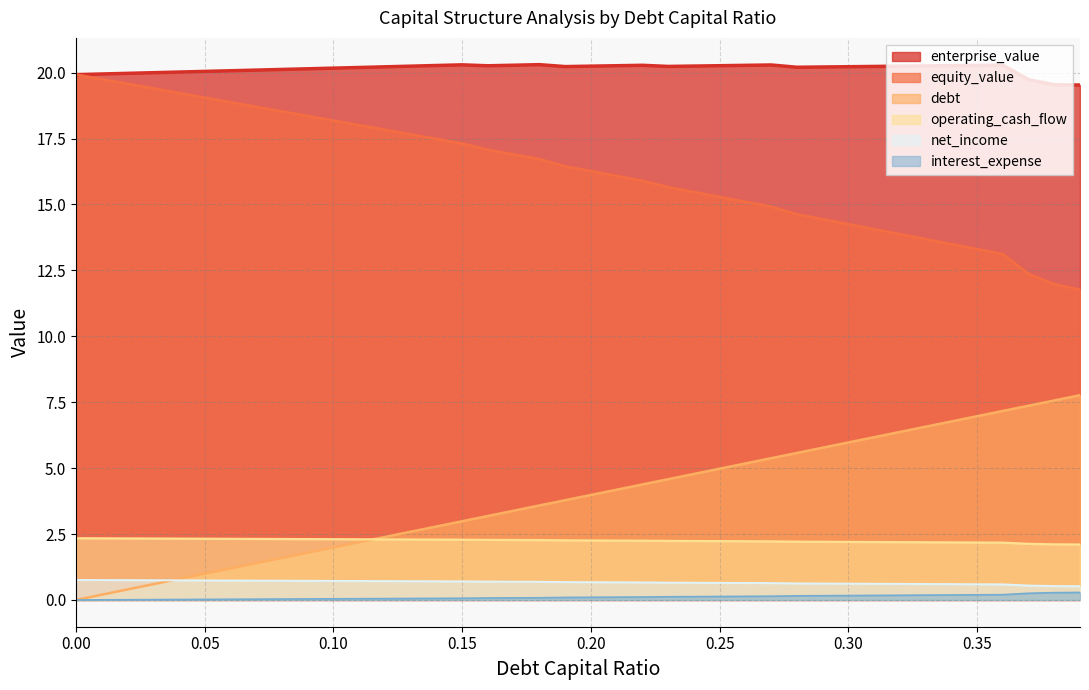

At how many categories does at least one series exceed 1?

40